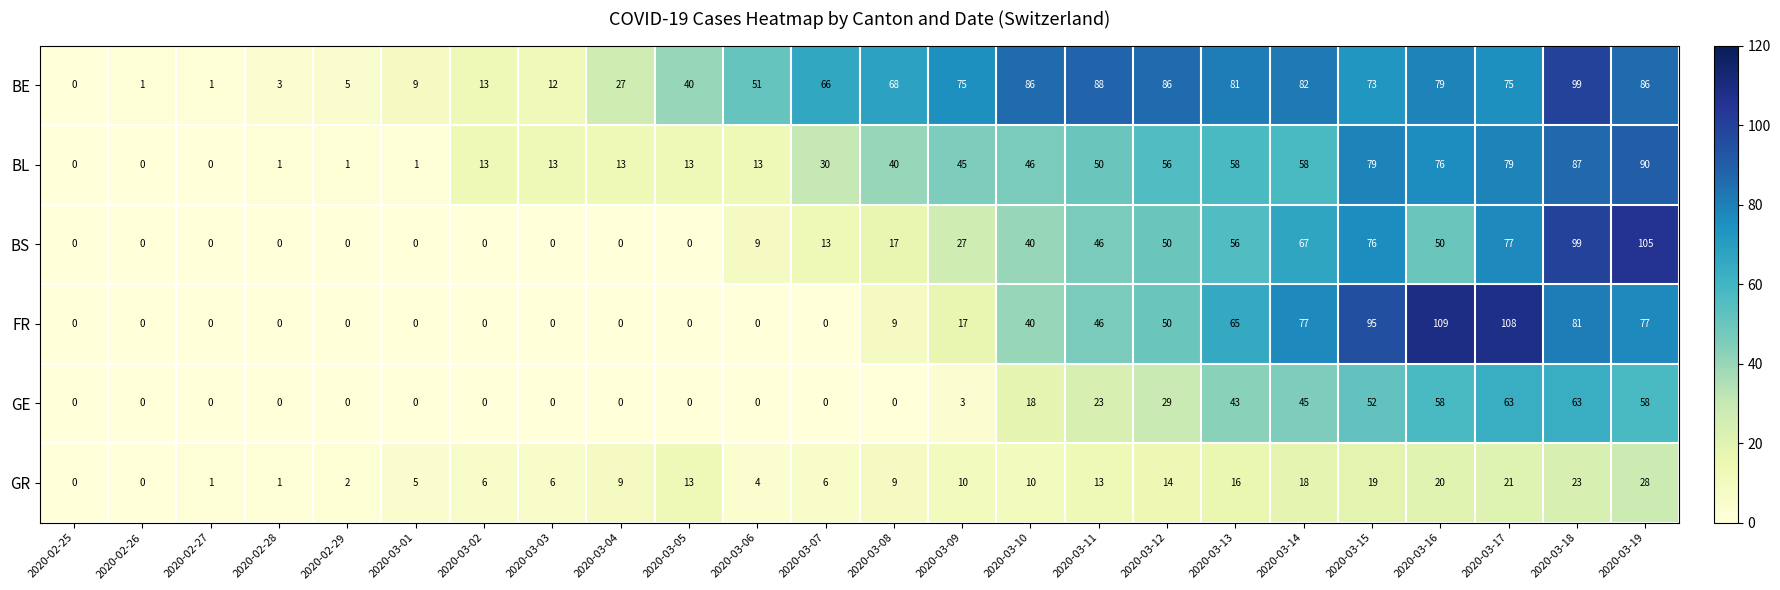

What is the difference between the maximum and second lowest values in the GR series?

28